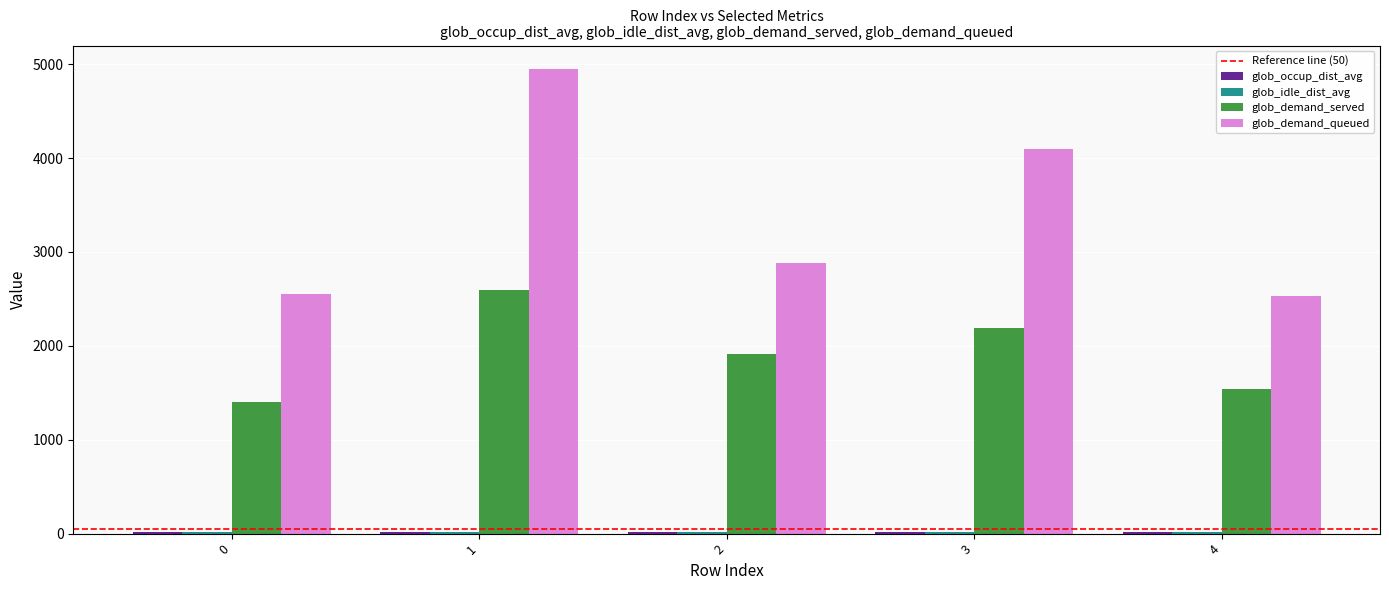

How many groups of bars are there?

5